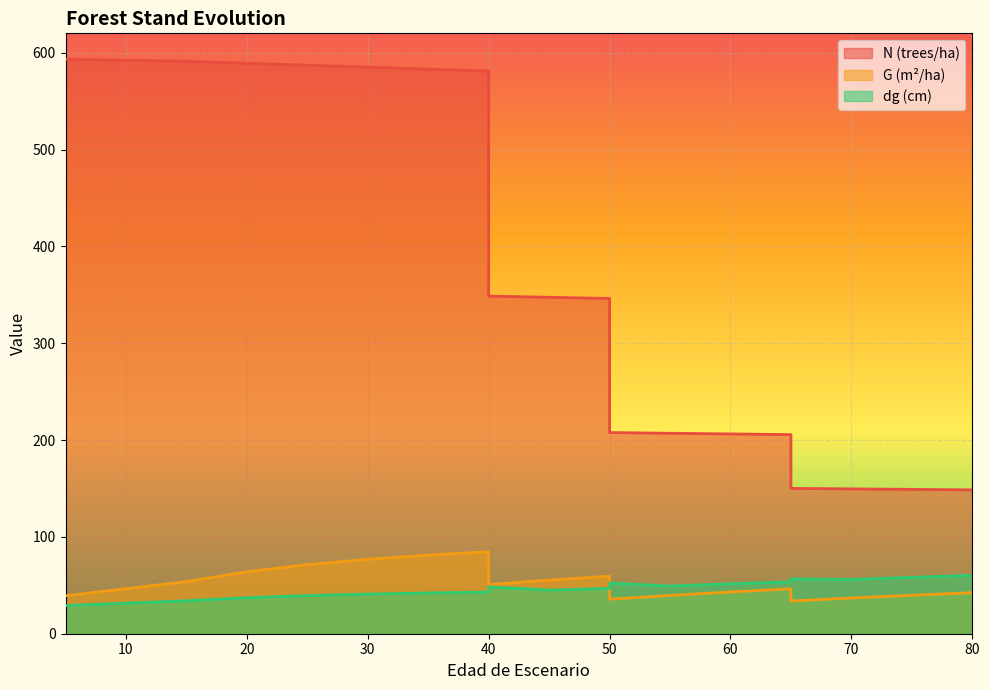

List the series in order of their peak value, highest first.

N, G, dg